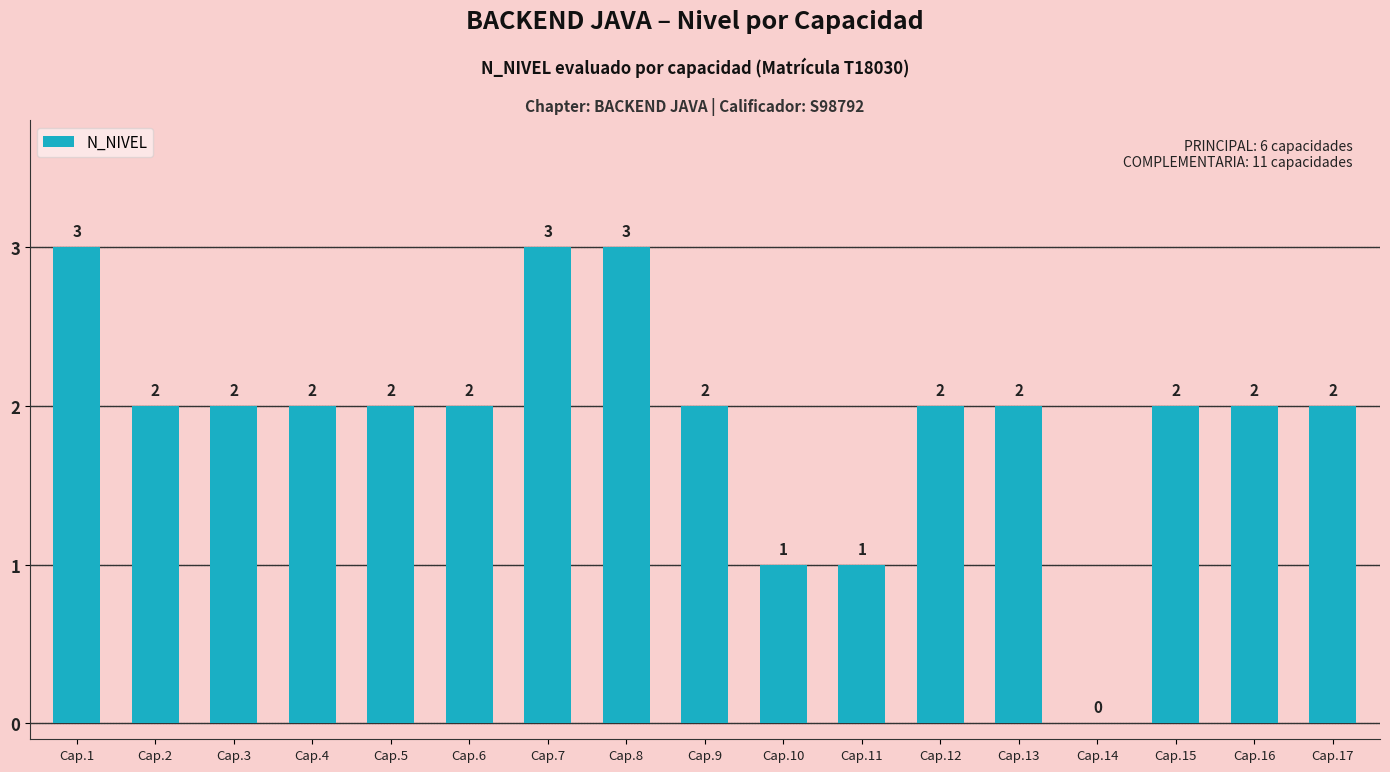

Where does the data first go above 2?

Cap.1